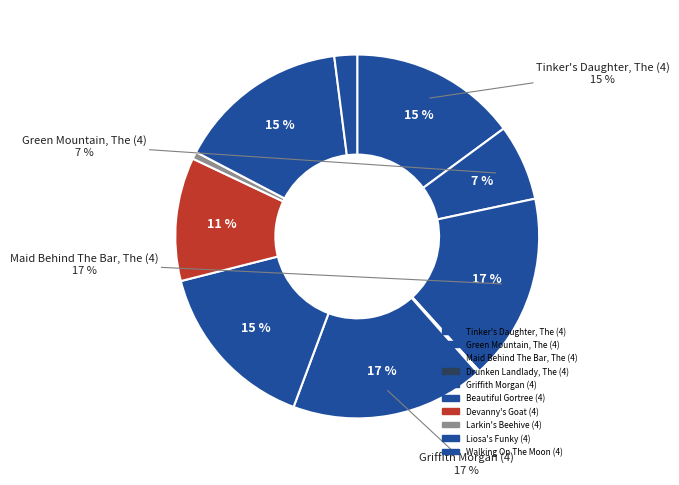

What is the ratio of the value at Liosa's Funky (4) to the value at Drunken Landlady, The (4)?

79.6